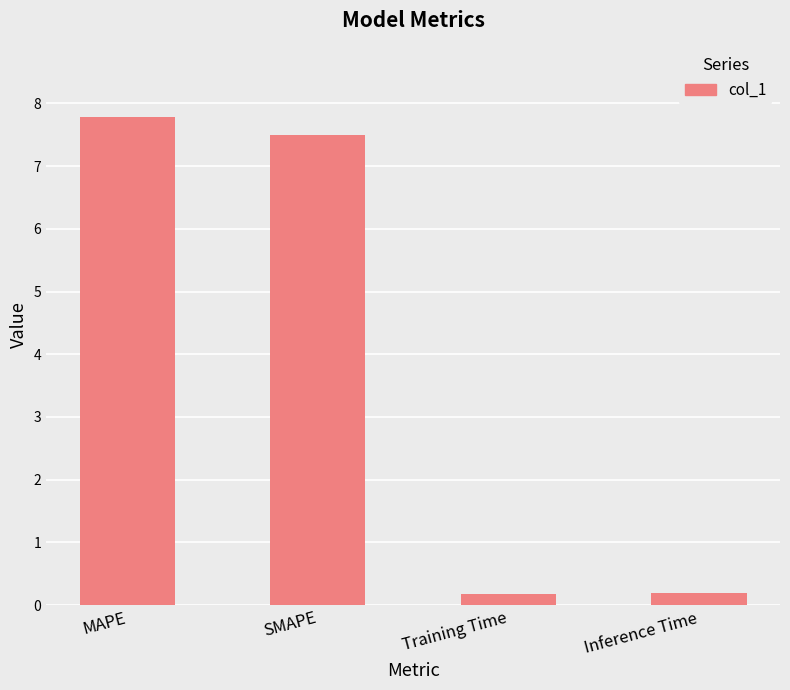

How many bars are there in total?

4